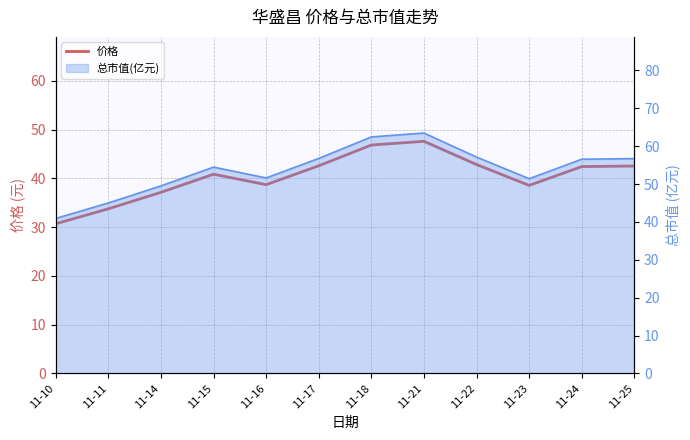

How many values are below 42?

6